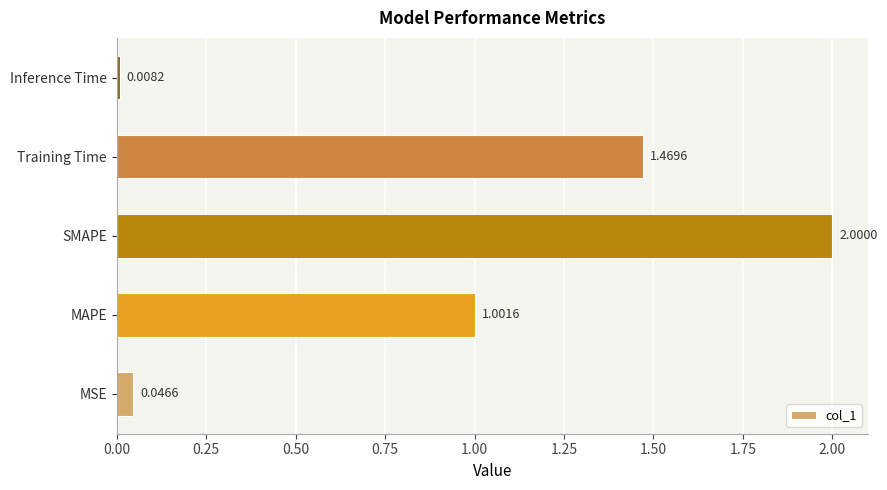

List the labels in order of value, largest first.

SMAPE, Training Time, MAPE, MSE, Inference Time